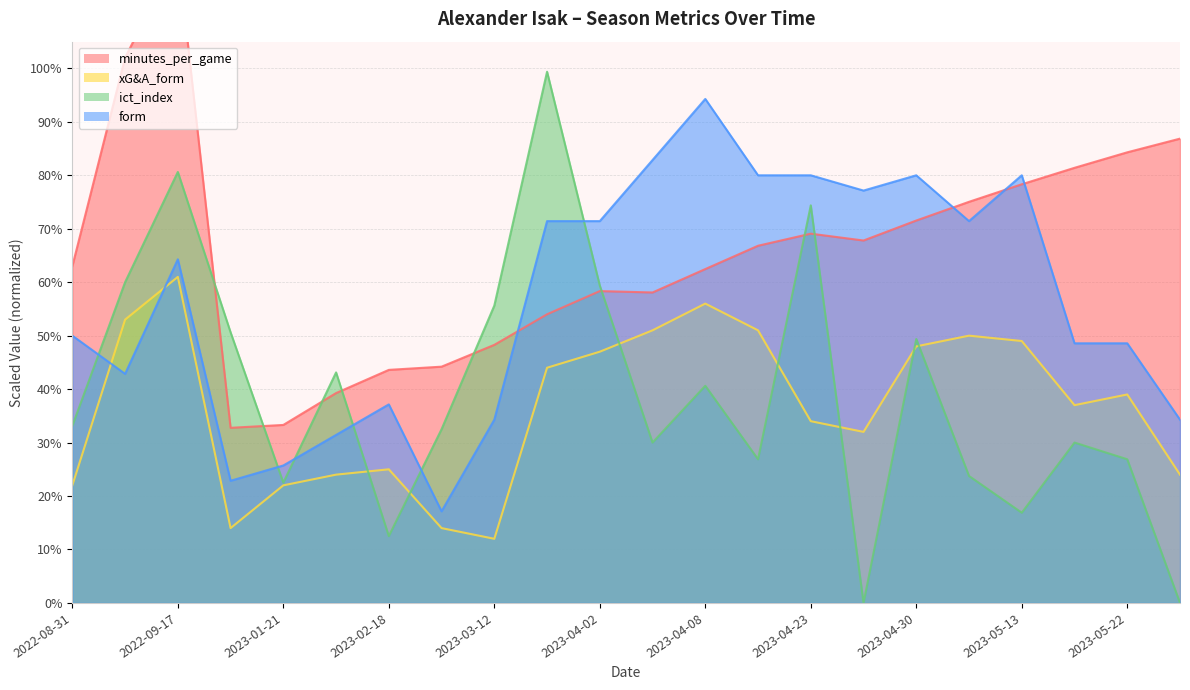

True or false: form has a value of 0.3 at 2023-04-23.

False